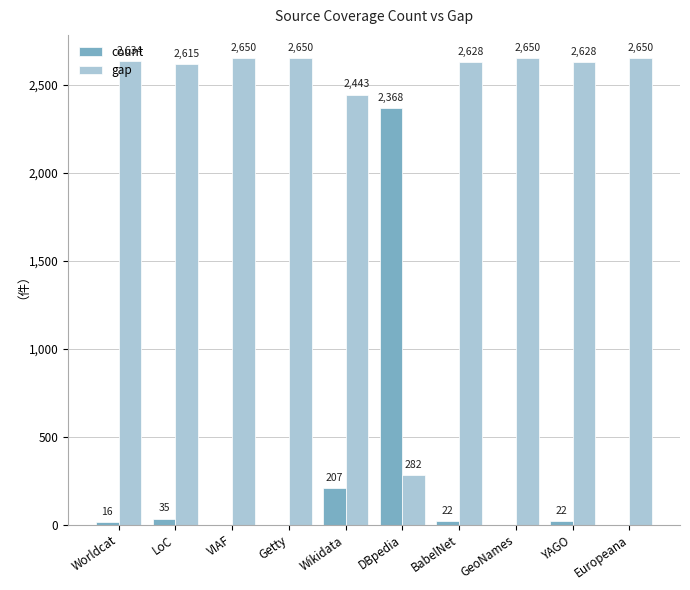

Reading left to right, extract all data points from this chart.

count: Worldcat=16	LoC=35	VIAF=0	Getty=0	Wikidata=207	DBpedia=2368	BabelNet=22	GeoNames=0	YAGO=22	Europeana=0
gap: Worldcat=2634	LoC=2615	VIAF=2650	Getty=2650	Wikidata=2443	DBpedia=282	BabelNet=2628	GeoNames=2650	YAGO=2628	Europeana=2650